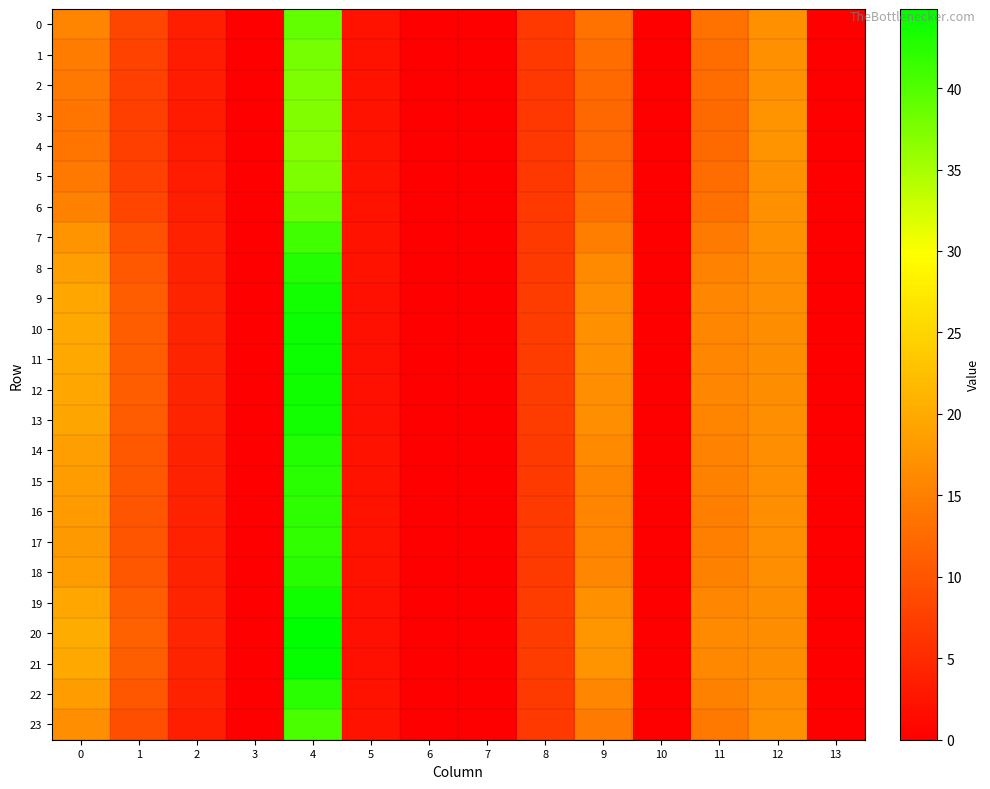

Reading left to right, transcribe all the data shown in this chart.

0: 0=15.5	1=8.4	2=3.6	3=0.0	4=38.9	5=2.1	6=0.0	7=0.0	8=6.7	9=13.5	10=0.0	11=13.4	12=17.0	13=0.0
1: 0=14.6	1=7.9	2=3.4	3=0.0	4=38.0	5=2.1	6=0.0	7=0.0	8=6.7	9=12.8	10=0.0	11=13.0	12=17.1	13=0.0
2: 0=14.0	1=7.5	2=3.3	3=0.0	4=37.4	5=2.2	6=0.0	7=0.0	8=6.6	9=12.3	10=0.0	11=12.7	12=17.2	13=0.0
3: 0=13.8	1=7.4	2=3.3	3=0.0	4=37.2	5=2.2	6=0.0	7=0.0	8=6.6	9=12.2	10=0.0	11=12.5	12=17.2	13=0.0
4: 0=13.8	1=7.4	2=3.3	3=0.0	4=37.1	5=2.2	6=0.0	7=0.0	8=6.6	9=12.1	10=0.0	11=12.5	12=17.2	13=0.0
5: 0=14.0	1=7.5	2=3.3	3=0.0	4=37.4	5=2.2	6=0.0	7=0.0	8=6.6	9=12.3	10=0.0	11=12.6	12=17.2	13=0.0
6: 0=15.2	1=8.2	2=3.5	3=0.0	4=38.6	5=2.1	6=0.0	7=0.0	8=6.7	9=13.2	10=0.0	11=13.3	12=17.0	13=0.0
7: 0=17.3	1=9.5	2=3.9	3=0.0	4=41.0	5=2.1	6=0.0	7=0.0	8=6.8	9=14.9	10=0.0	11=14.5	12=16.8	13=0.0
8: 0=18.7	1=10.5	2=4.1	3=0.0	4=42.9	5=2.1	6=0.0	7=0.0	8=7.0	9=16.2	10=0.0	11=15.4	12=16.7	13=0.0
9: 0=19.4	1=10.9	2=4.3	3=0.0	4=43.8	5=2.1	6=0.0	7=0.0	8=7.0	9=16.8	10=0.0	11=15.8	12=16.6	13=0.0
10: 0=19.7	1=11.0	2=4.3	3=0.0	4=44.1	5=2.1	6=0.0	7=0.0	8=7.0	9=17.0	10=0.0	11=15.9	12=16.6	13=0.0
11: 0=19.7	1=11.0	2=4.3	3=0.0	4=44.0	5=2.1	6=0.0	7=0.0	8=7.0	9=17.0	10=0.0	11=15.9	12=16.6	13=0.0
12: 0=19.5	1=10.9	2=4.3	3=0.0	4=43.8	5=2.1	6=0.0	7=0.0	8=7.0	9=16.8	10=0.0	11=15.8	12=16.6	13=0.0
13: 0=19.4	1=10.8	2=4.2	3=0.0	4=43.7	5=2.1	6=0.0	7=0.0	8=7.0	9=16.7	10=0.0	11=15.7	12=16.7	13=0.0
14: 0=18.7	1=10.4	2=4.1	3=0.0	4=42.9	5=2.1	6=0.0	7=0.0	8=7.0	9=16.1	10=0.0	11=15.4	12=16.7	13=0.0
15: 0=18.3	1=10.2	2=4.1	3=0.0	4=42.4	5=2.1	6=0.0	7=0.0	8=6.9	9=15.8	10=0.0	11=15.1	12=16.7	13=0.0
16: 0=18.1	1=10.1	2=4.0	3=0.0	4=42.1	5=2.1	6=0.0	7=0.0	8=6.9	9=15.5	10=0.0	11=15.0	12=16.7	13=0.0
17: 0=18.0	1=10.0	2=4.0	3=0.0	4=42.0	5=2.1	6=0.0	7=0.0	8=6.9	9=15.5	10=0.0	11=14.9	12=16.8	13=0.0
18: 0=18.3	1=10.2	2=4.1	3=0.0	4=42.4	5=2.1	6=0.0	7=0.0	8=6.9	9=15.8	10=0.0	11=15.1	12=16.7	13=0.0
19: 0=19.5	1=10.9	2=4.3	3=0.0	4=43.9	5=2.1	6=0.0	7=0.0	8=7.0	9=16.9	10=0.0	11=15.8	12=16.6	13=0.0
20: 0=20.3	1=11.4	2=4.4	3=0.0	4=44.9	5=2.1	6=0.0	7=0.0	8=7.1	9=17.5	10=0.0	11=16.3	12=16.6	13=0.0
21: 0=19.9	1=11.1	2=4.3	3=0.0	4=44.3	5=2.1	6=0.0	7=0.0	8=7.1	9=17.2	10=0.0	11=16.0	12=16.6	13=0.0
22: 0=18.3	1=10.2	2=4.1	3=0.0	4=42.4	5=2.1	6=0.0	7=0.0	8=6.9	9=15.8	10=0.0	11=15.1	12=16.7	13=0.0
23: 0=16.7	1=9.2	2=3.8	3=0.0	4=40.4	5=2.1	6=0.0	7=0.0	8=6.8	9=14.4	10=0.0	11=14.2	12=16.9	13=0.0